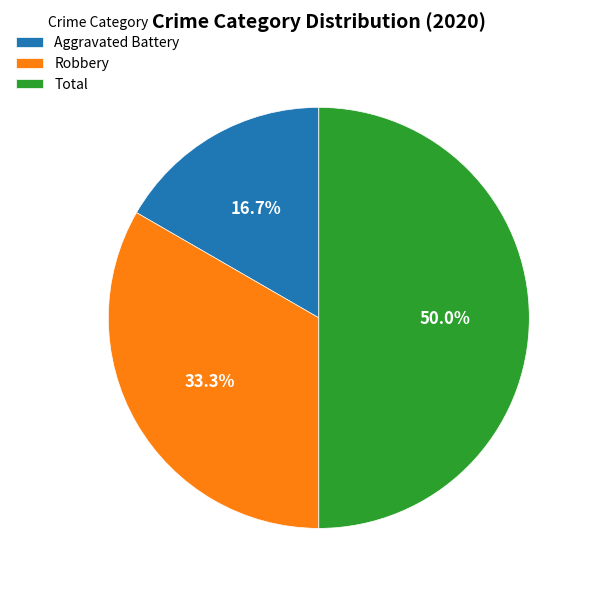

True or false: Aggravated Battery accounts for 10% of the total.

False